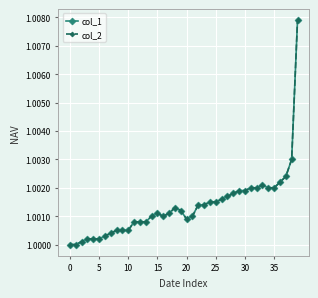

True or false: col_1 and col_2 cross at least once.

False